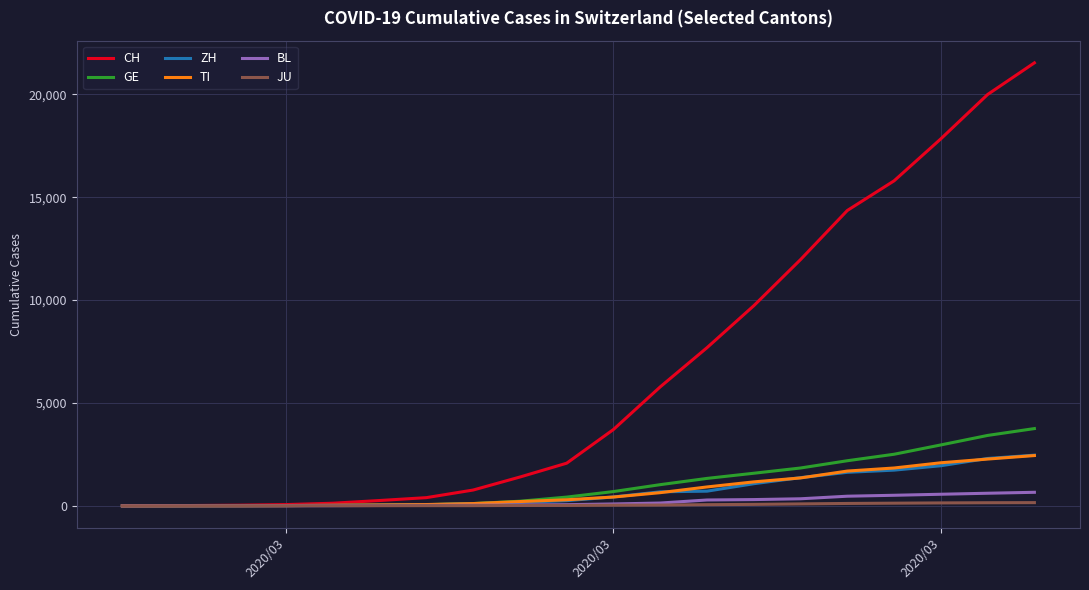

Which series has the widest spread of values?

CH